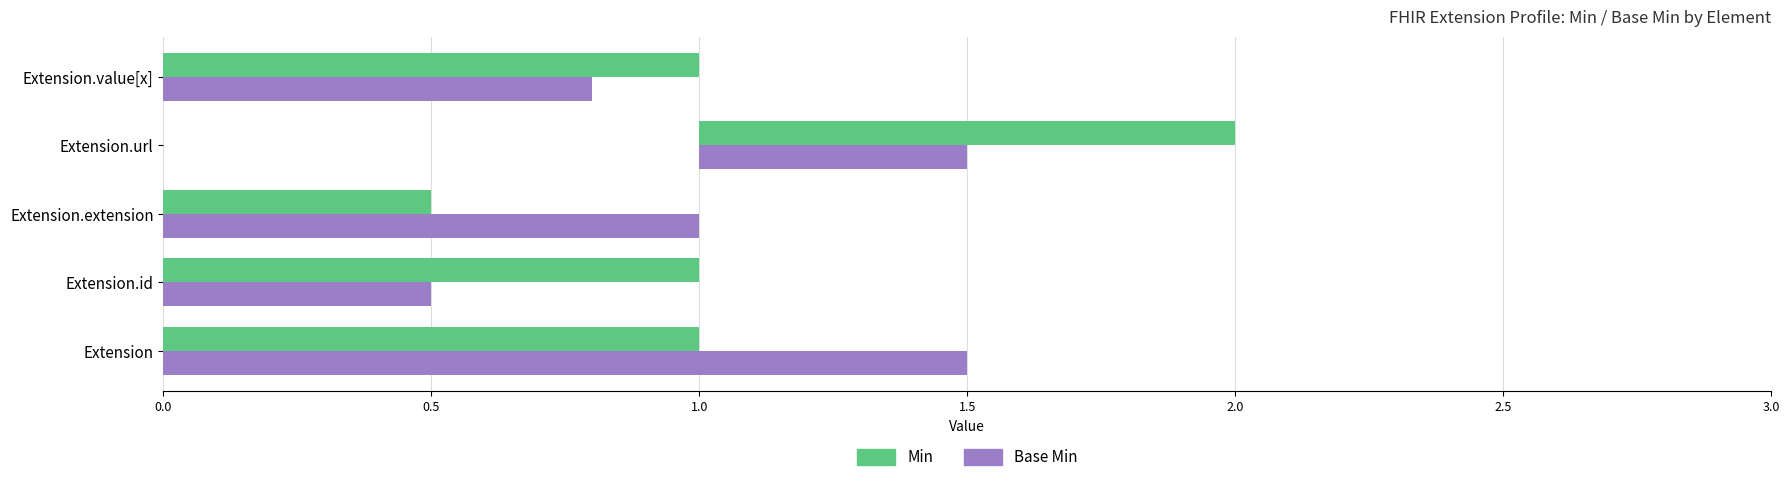

Which series changed the most between Extension.url and Extension.value[x]?

Base Min